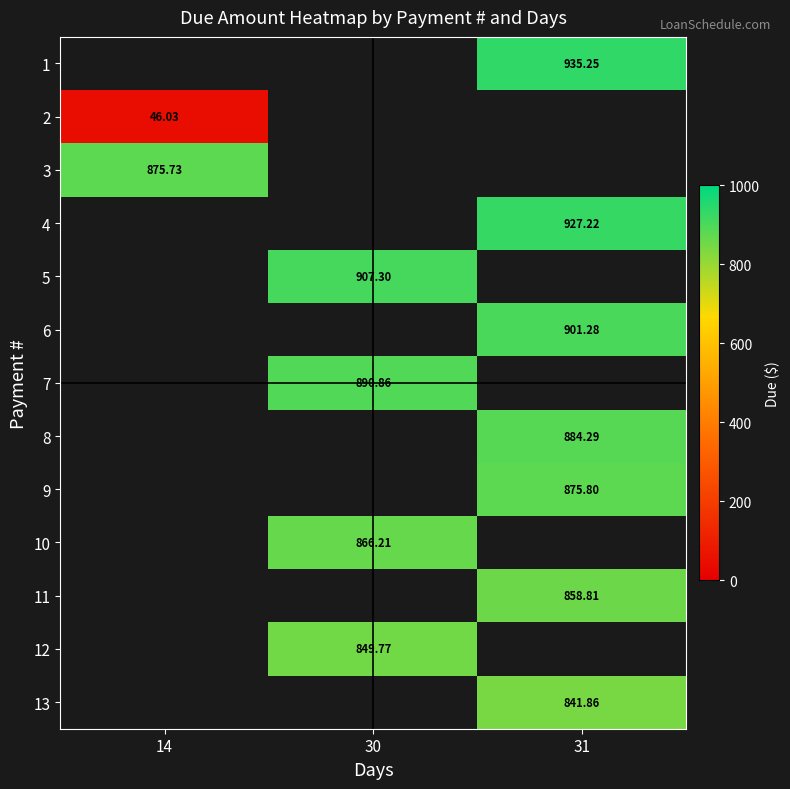

Which has a higher value, 14 or 30?

30